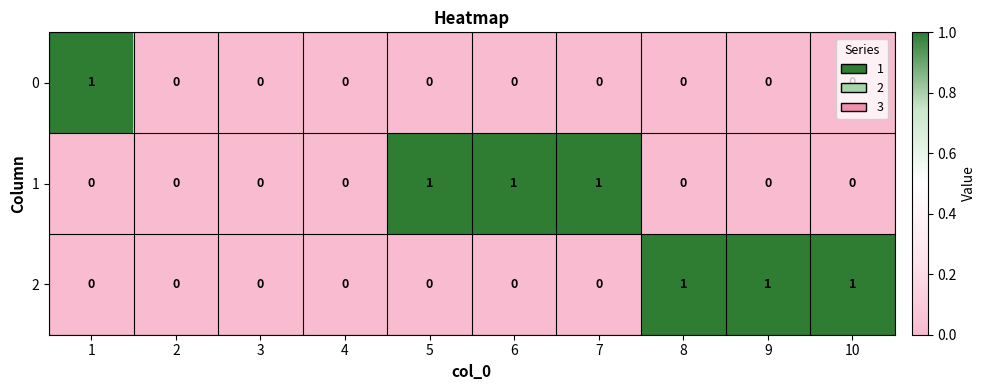

Count the 1 values in the range 0 to 1.

10